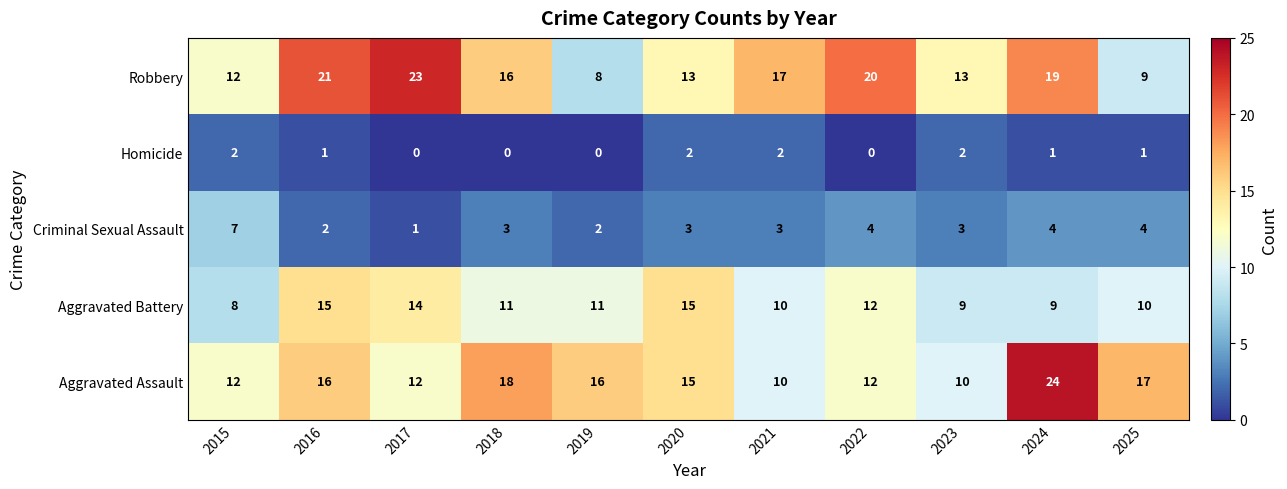

How many data points does each series have?

11